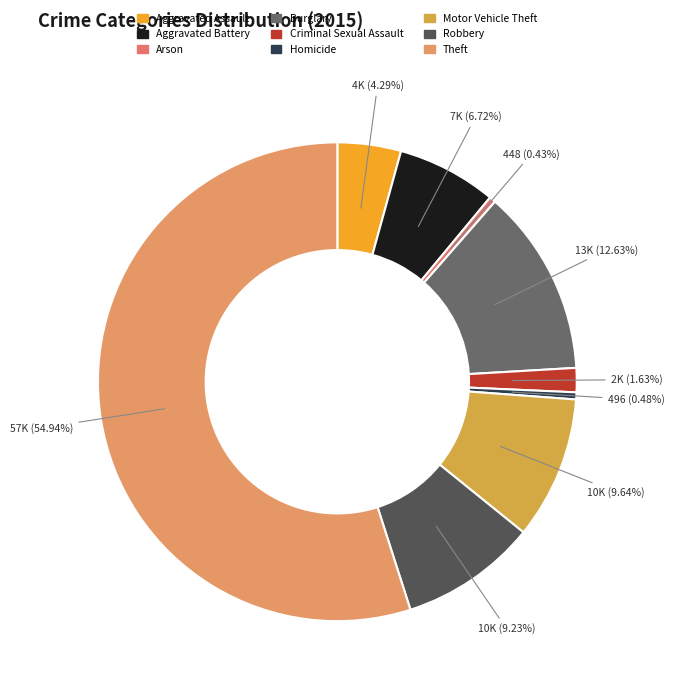

Approximately how many times larger is the value at Aggravated Assault compared to Arson?

10.0